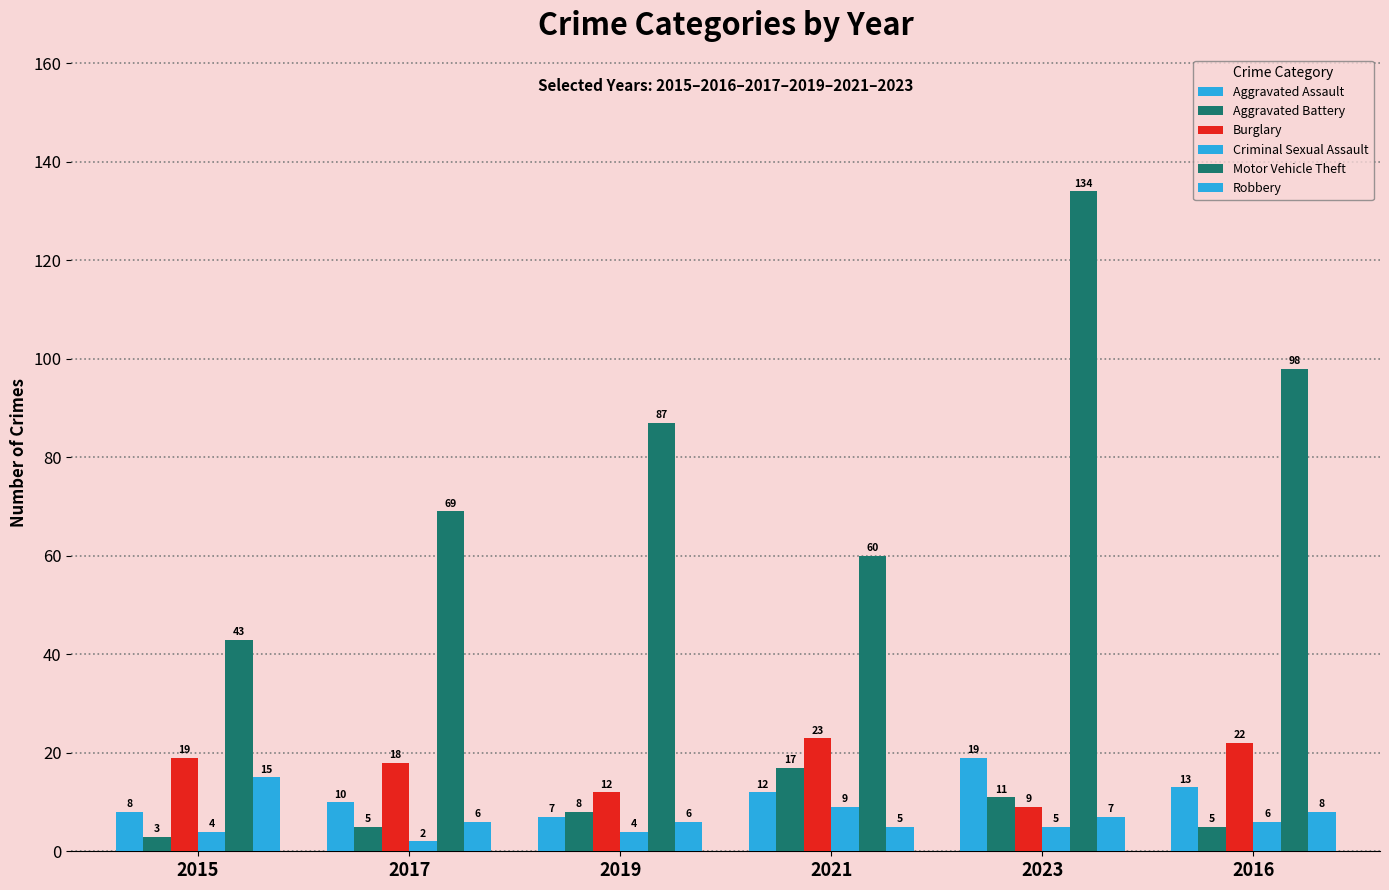

What is the value of the Motor Vehicle Theft bar at the 2nd from the left?

69